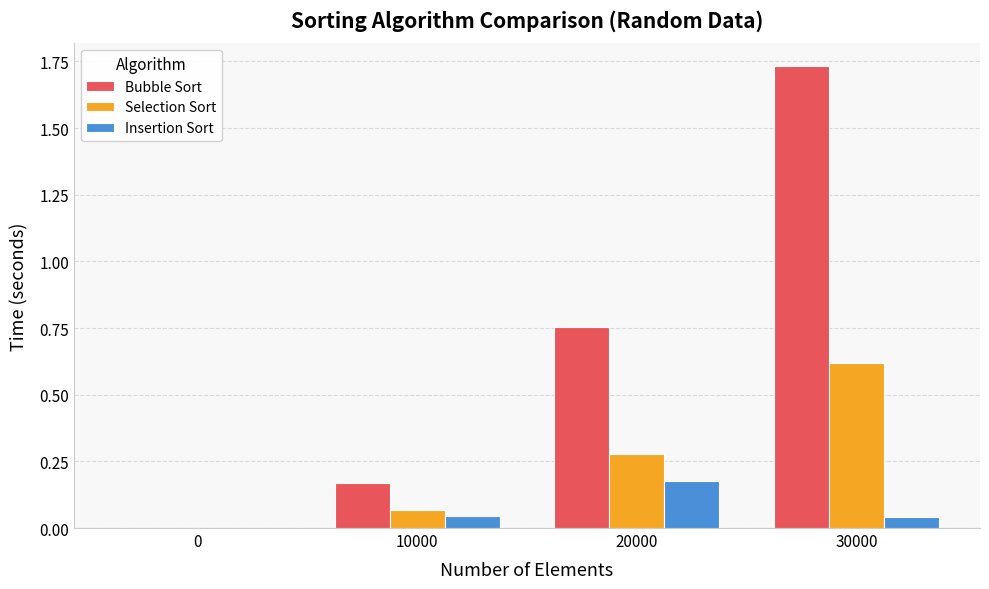

How many values in the Selection Sort series exceed 0?

3